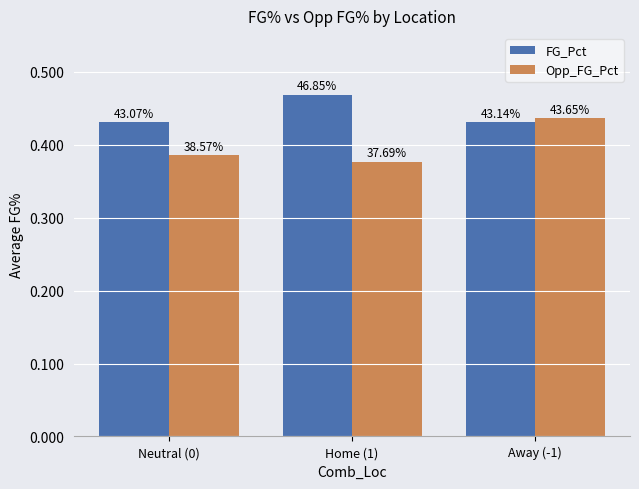

Does the chart contain any negative values?

No